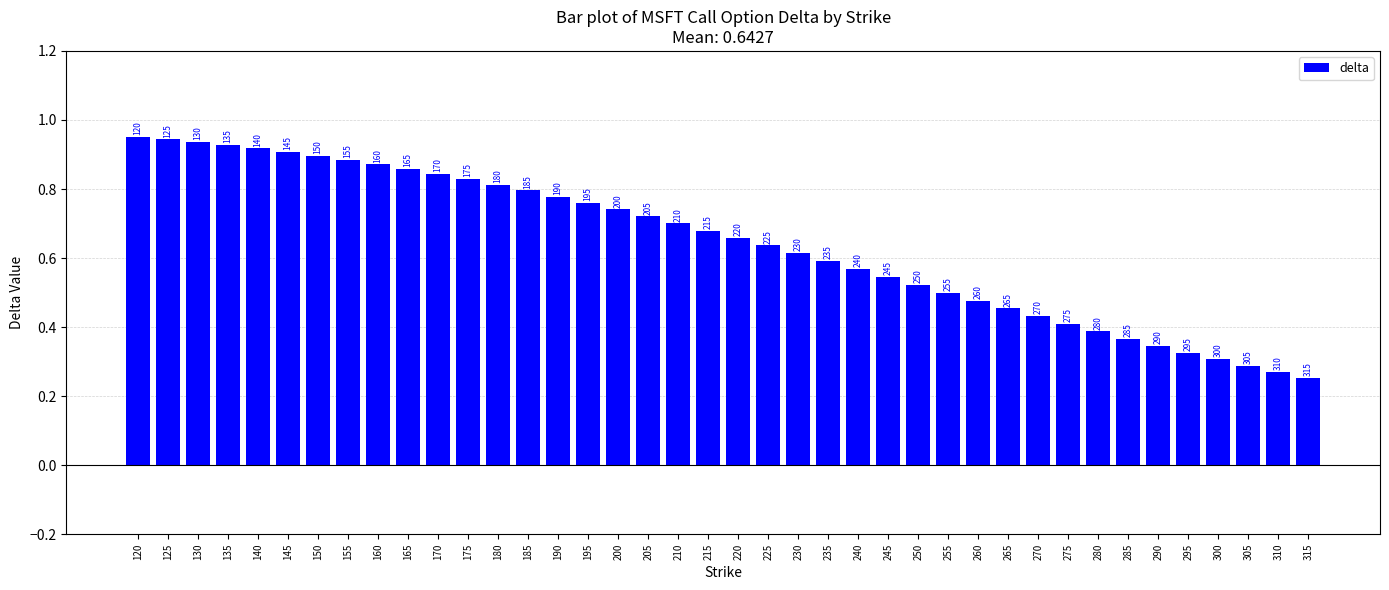

What is the difference between the maximum and minimum values?

0.7